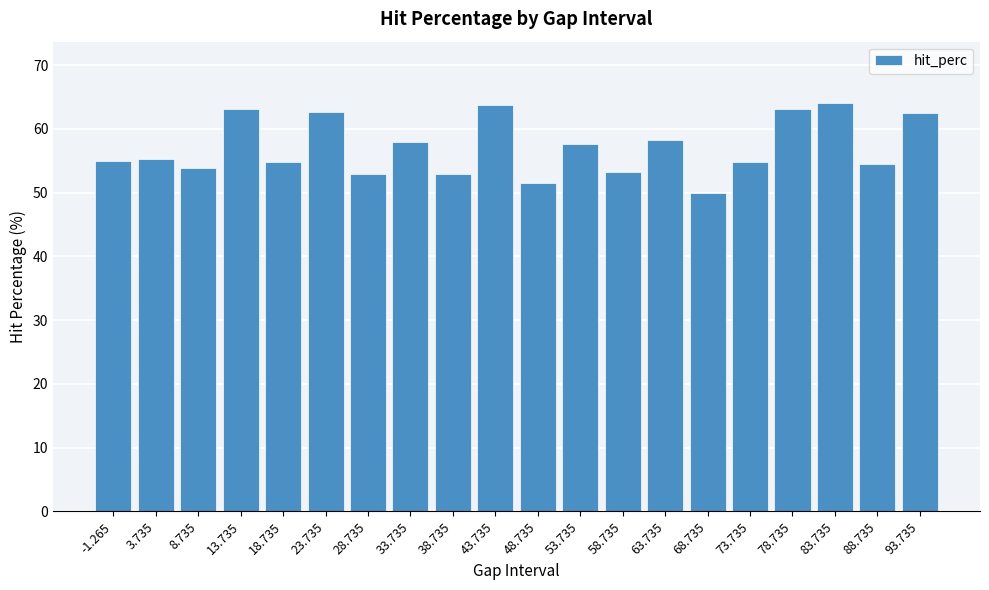

What is the label of the 8th bar from the left?

33.735